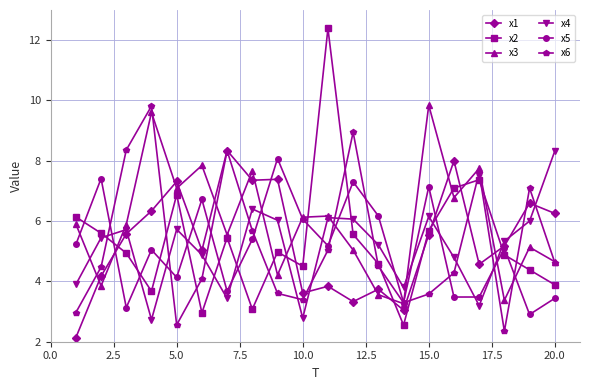

What is the highest value of the x3 series?

9.8